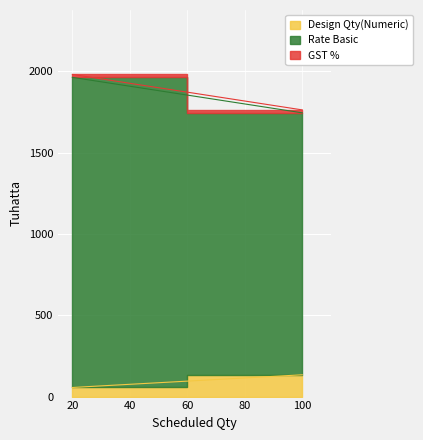

What is the difference between the maximum and minimum values in the Design Qty(Numeric) series?

78